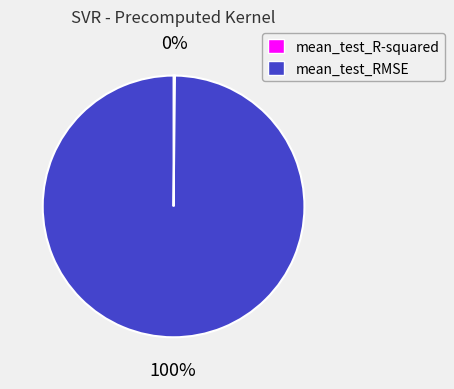

Which category has the biggest portion of the pie?

mean_test_RMSE